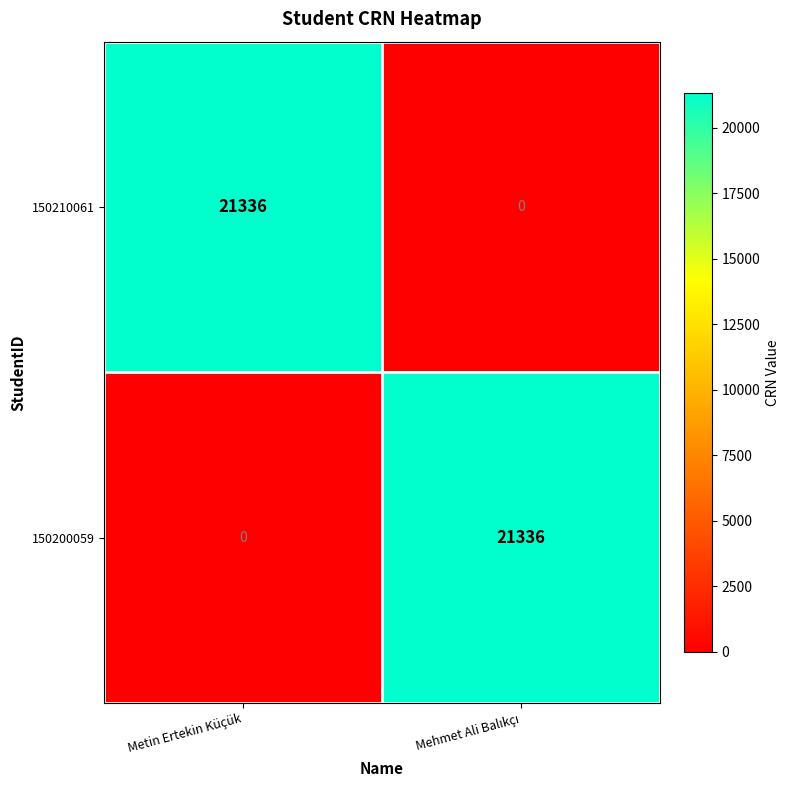

What is the difference between the highest and lowest values at Metin Ertekin Küçük?

21336